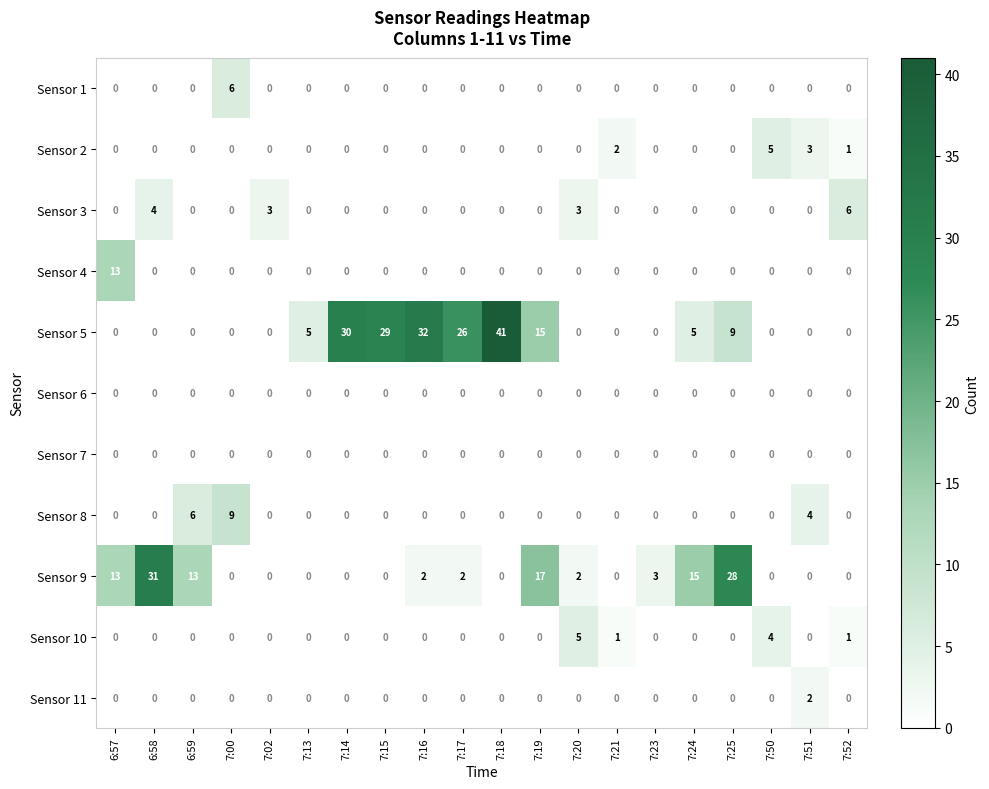

Which category has the highest value across all series?

7:18